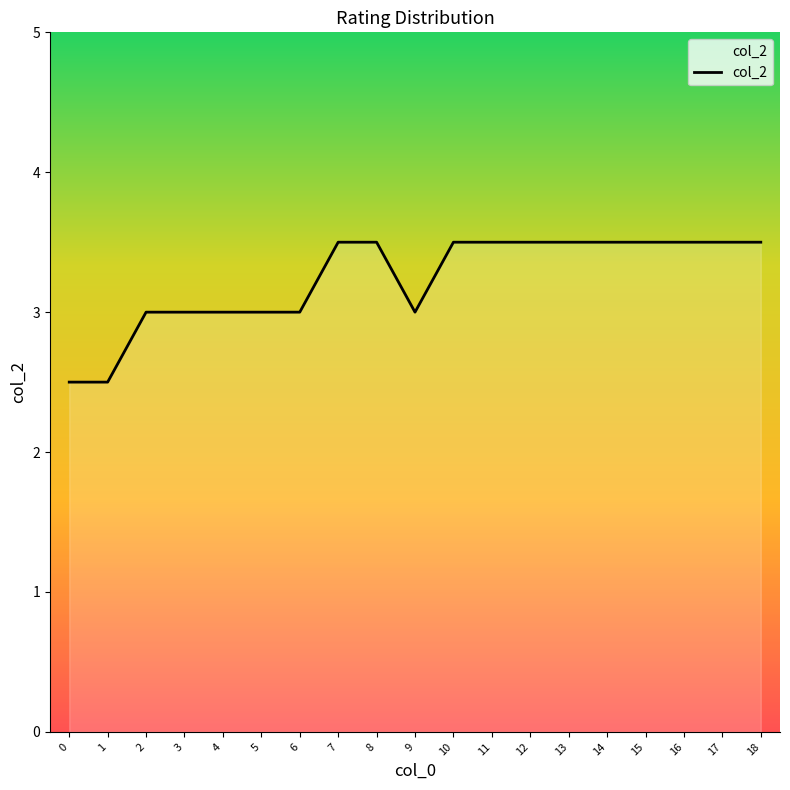

Reading left to right, what are all the values shown in this chart?

2.5	2.5	3.0	3.0	3.0	3.0	3.0	3.5	3.5	3.0	3.5	3.5	3.5	3.5	3.5	3.5	3.5	3.5	3.5